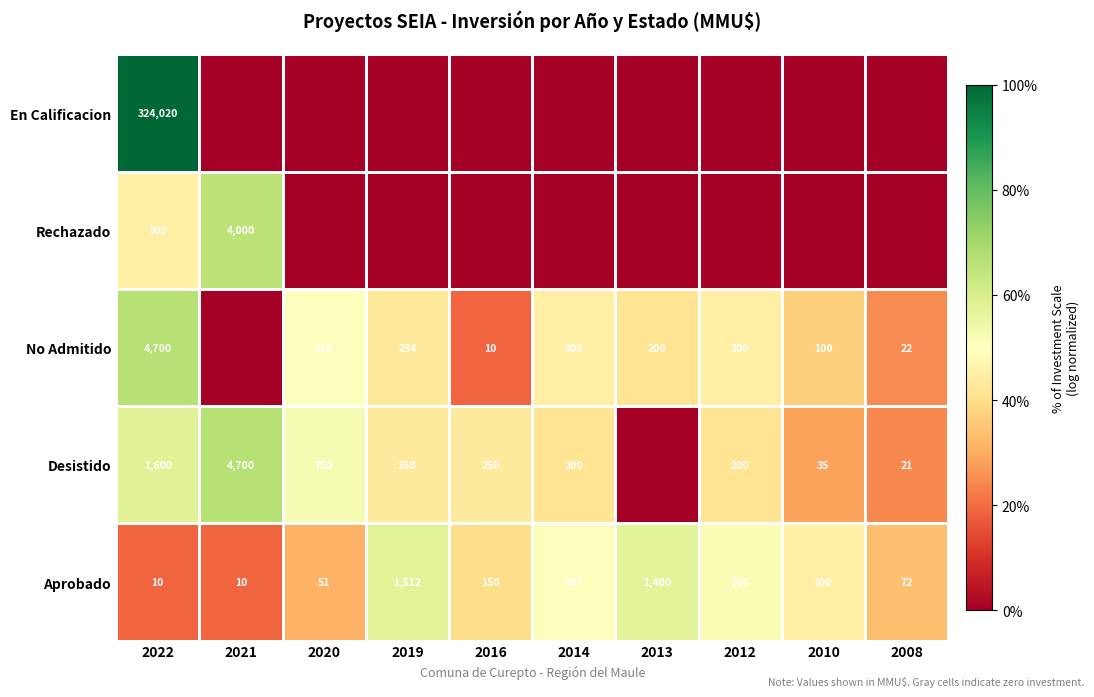

What is the average value of the Aprobado series?

482